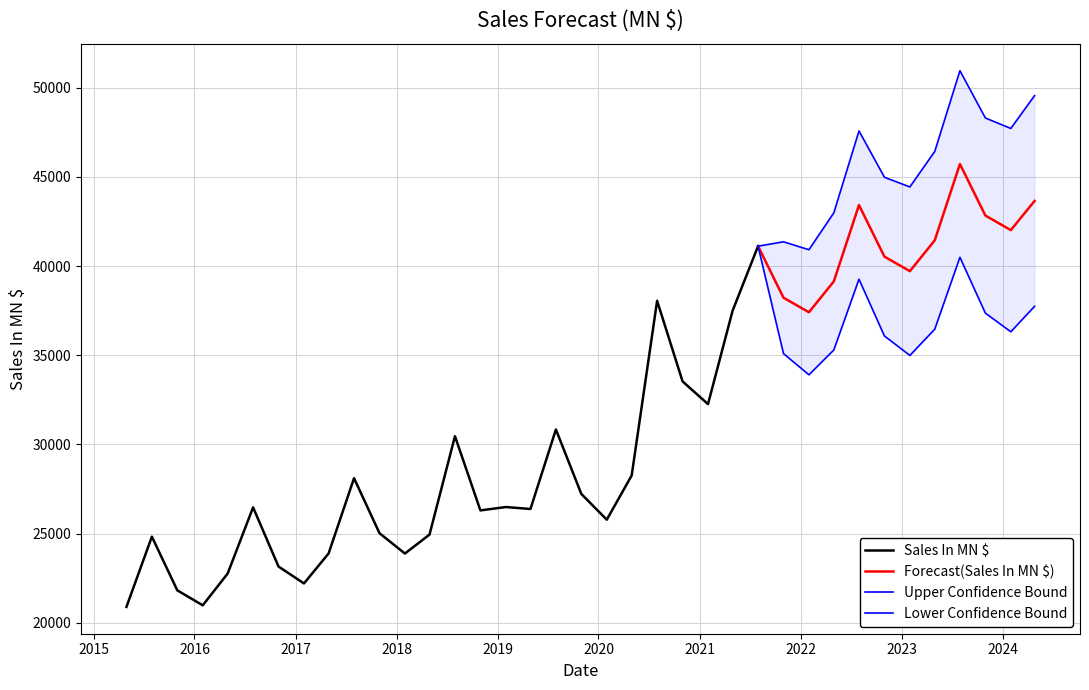

What is the sum of all values?

713174